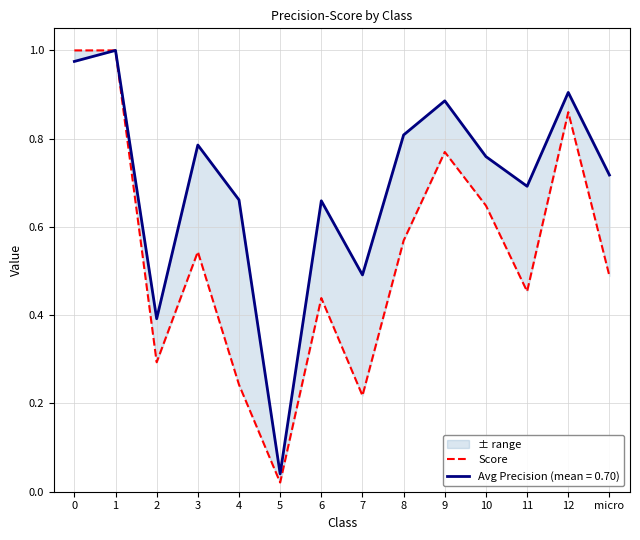

Does the chart display data point markers on the line(s)?

No